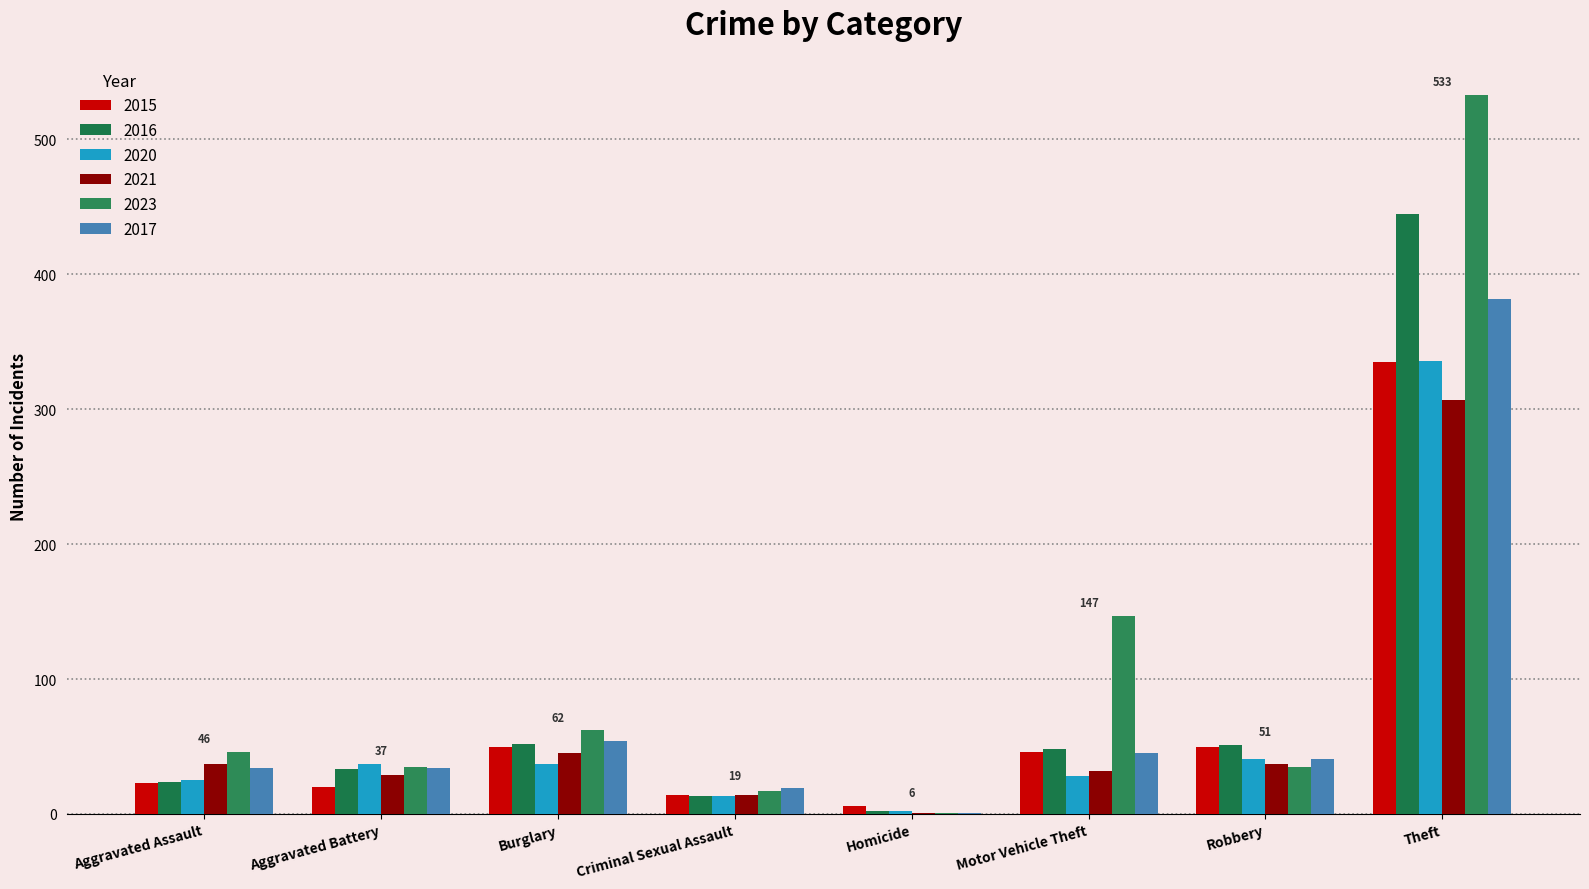

At which category does the chart reach its peak across all series?

Theft